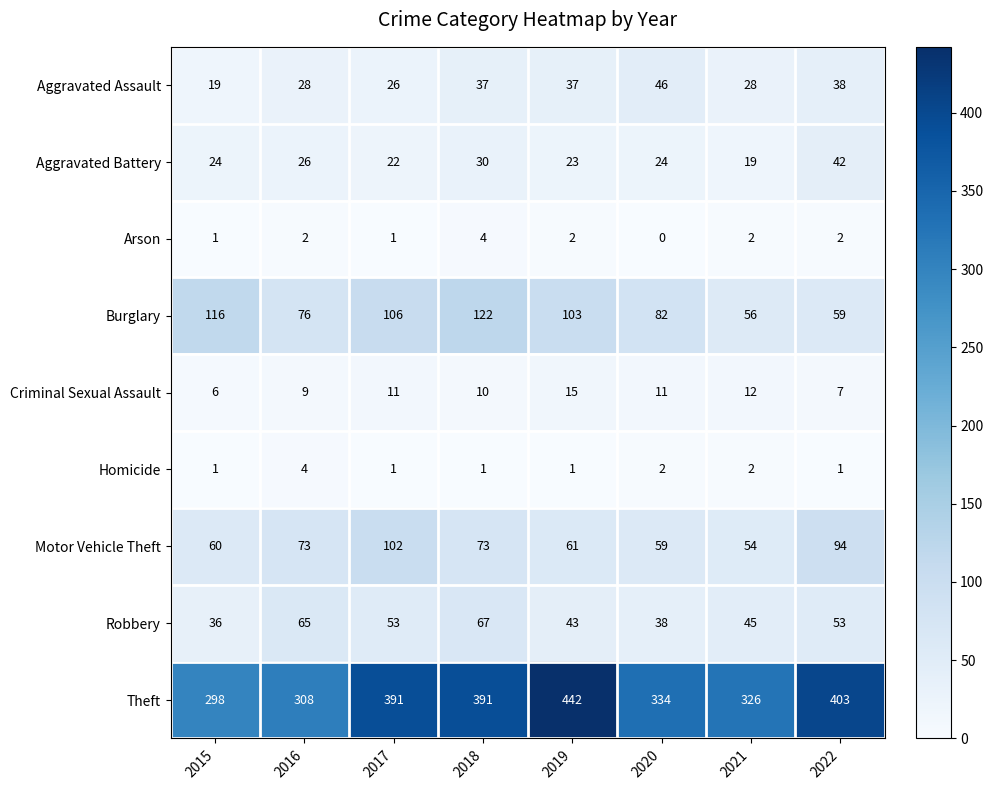

How many distinct data groups are displayed?

9